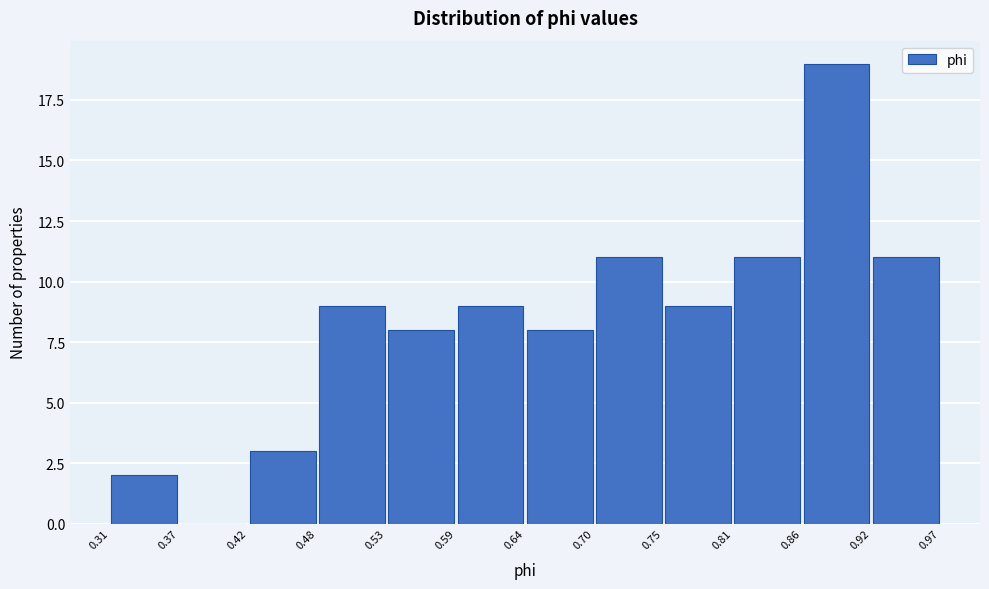

Reading left to right, list every bar in this chart as the range it spans on the x-axis followed by its height. The values are not printed on the chart, so give them approximately, as read against the axis.

0.31 to 0.37: 2
0.37 to 0.42: 0
0.42 to 0.48: 3
0.48 to 0.53: 9
0.53 to 0.59: 8
0.59 to 0.64: 9
0.64 to 0.70: 8
0.70 to 0.75: 11
0.75 to 0.81: 9
0.81 to 0.86: 11
0.86 to 0.92: 19
0.92 to 0.97: 11